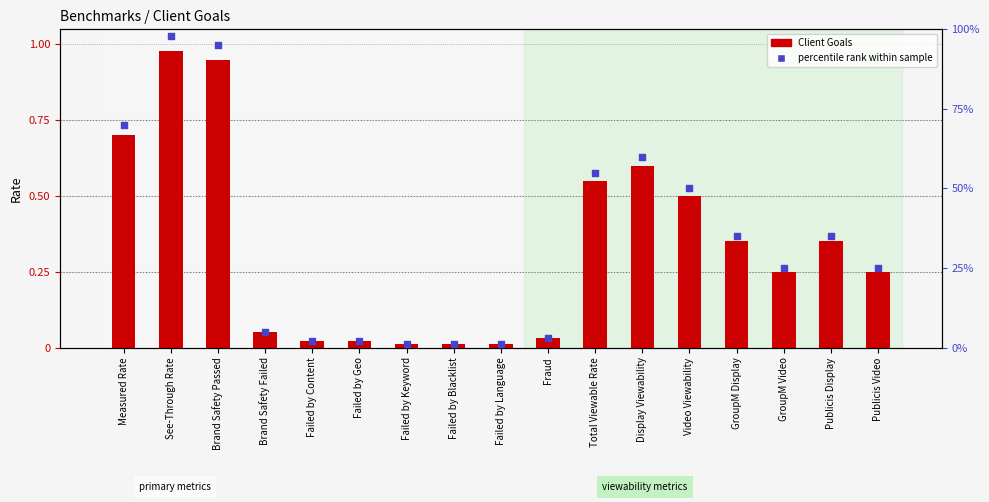

Which series has the largest total across all categories?

Client Goals